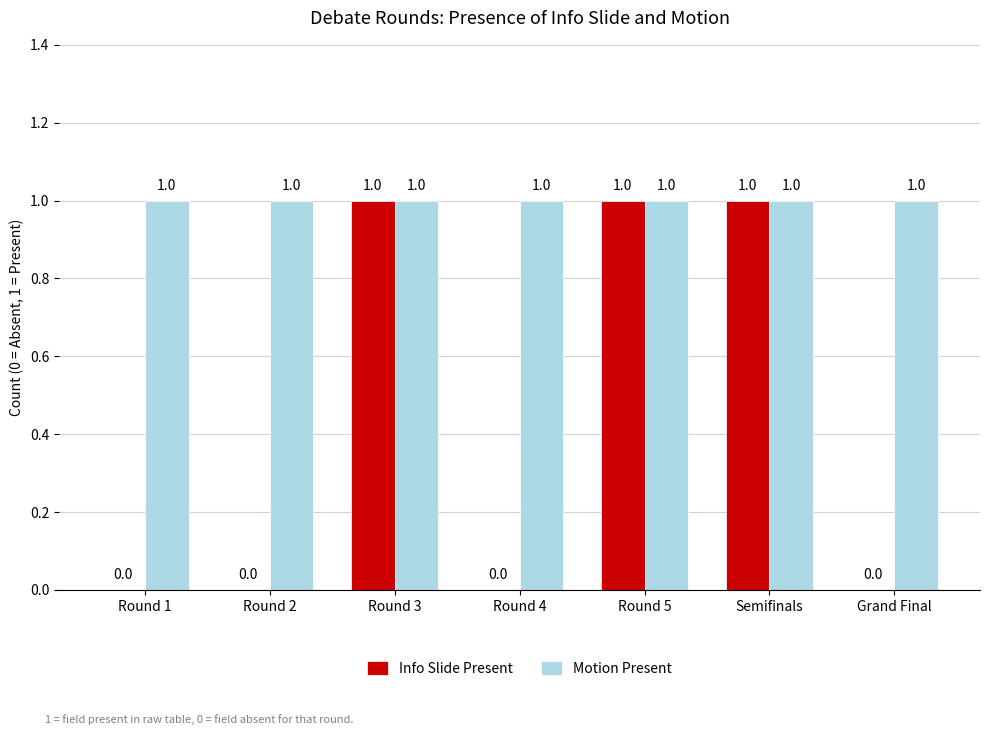

Count the number of categories in the chart.

7